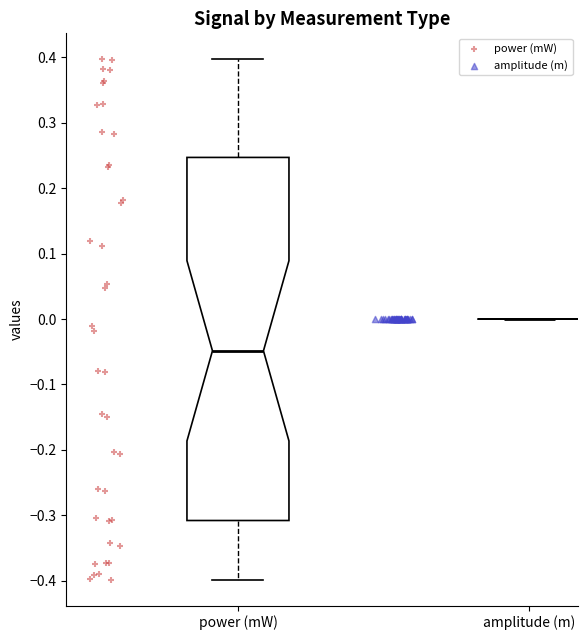

Reading left to right, transcribe this box plot: for each box, give where its median line is, the range the box spans, and where its two whiskers end, as read against the y-axis. The values are not printed on the chart, so give them approximately, as read against the axis.

power (mW): median -0.05, box -0.31 to 0.25, whiskers -0.40 to 0.40
amplitude (m): box collapsed to a line at 0.00, whiskers 0.00 to 0.00